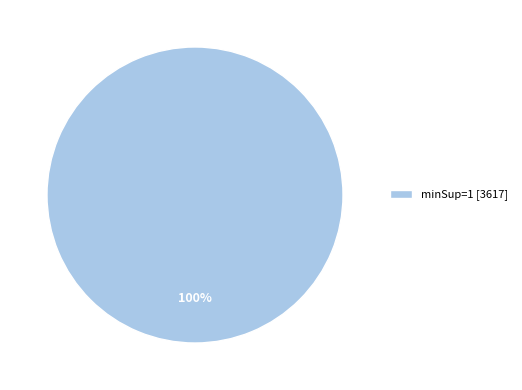

To the nearest percent, what portion does minSup=1 [3617] represent?

100%